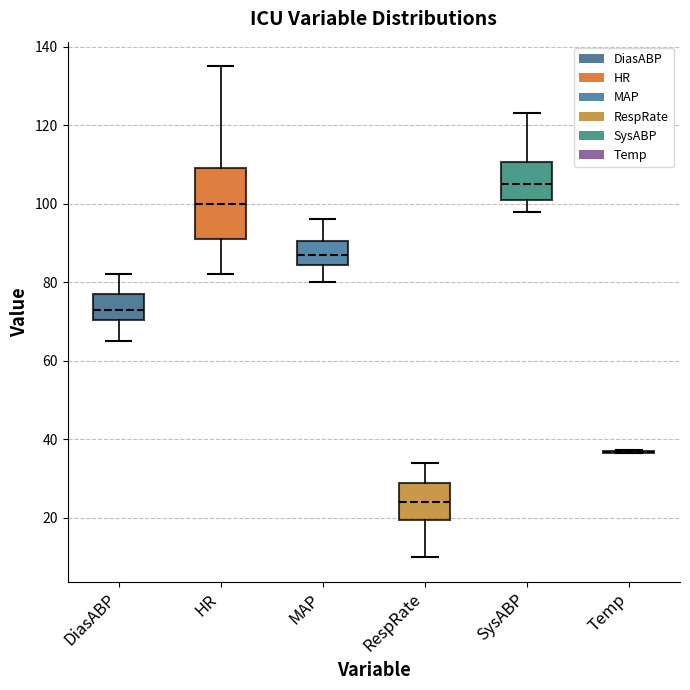

Reading left to right, transcribe this box plot: for each box, give where its median line is, the range the box spans, and where its two whiskers end, as read against the y-axis. The values are not printed on the chart, so give them approximately, as read against the axis.

DiasABP: median 74, box 70 to 78, whiskers 66 to 82
HR: median 100, box 92 to 110, whiskers 82 to 136
MAP: median 88, box 84 to 90, whiskers 80 to 96
RespRate: median 24, box 20 to 30, whiskers 10 to 34
SysABP: median 106, box 102 to 110, whiskers 98 to 124
Temp: box collapsed to a line at 36, whiskers 36 to 38